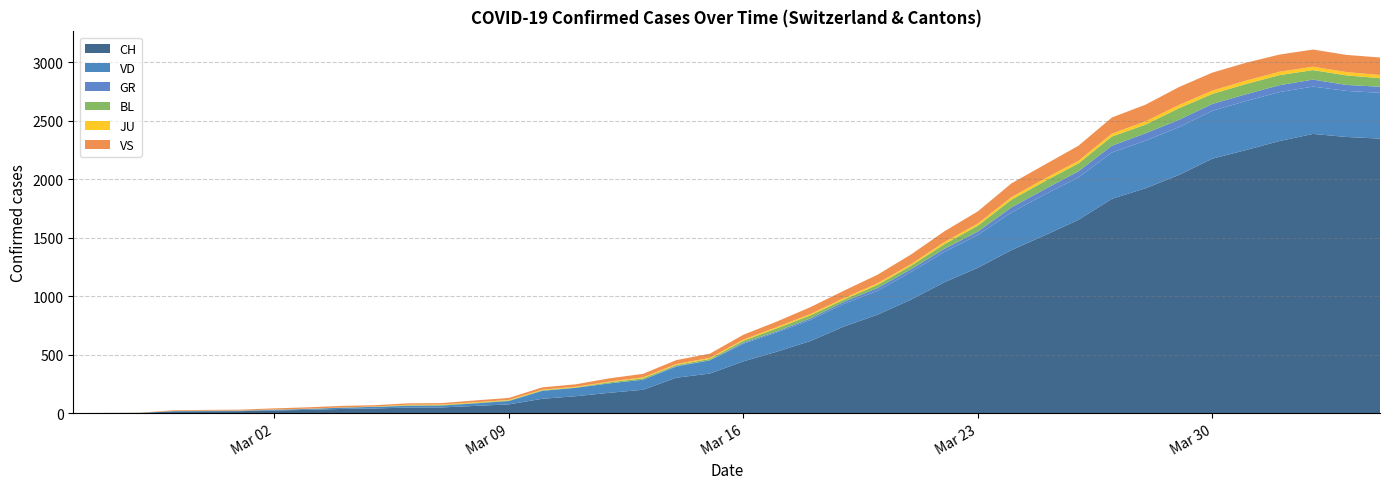

Reading left to right, list all the values displayed in this chart.

CH: 0=0	1=1	2=2	3=13	4=15	5=16	6=22	7=27	8=35	9=39	10=47	11=48	12=61	13=74	14=122	15=144	16=173	17=199	18=302	19=338	20=442	21=525	22=616	23=740	24=841	25=970	26=1119	27=1243	28=1394	29=1521	30=1653	31=1833	32=1923	33=2037	34=2177	35=2250	36=2327	37=2388	38=2362	39=2348
VD: 0=0	1=0	2=0	3=4	4=4	5=4	6=6	7=8	8=11	9=14	10=15	11=16	12=22	13=29	14=68	15=72	16=81	17=86	18=95	19=113	20=151	21=165	22=180	23=194	24=204	25=236	26=259	27=281	28=322	29=350	30=363	31=396	32=407	33=409	34=410	35=419	36=419	37=405	38=394	39=392
GR: 0=0	1=0	2=0	3=0	4=0	5=0	6=0	7=0	8=0	9=0	10=0	11=0	12=0	13=0	14=0	15=0	16=0	17=0	18=6	19=0	20=9	21=9	22=13	23=18	24=24	25=24	26=27	27=29	28=43	29=45	30=52	31=58	32=63	33=63	34=58	35=58	36=59	37=60	38=51	39=52
BL: 0=0	1=0	2=0	3=0	4=1	5=1	6=1	7=1	8=1	9=1	10=4	11=4	12=4	13=4	14=5	15=3	16=9	17=12	18=8	19=12	20=17	21=26	22=27	23=19	24=27	25=30	26=40	27=51	28=66	29=68	30=68	31=79	32=75	33=99	34=86	35=88	36=86	37=81	38=82	39=73
JU: 0=0	1=0	2=1	3=1	4=1	5=1	6=1	7=1	8=1	9=2	10=5	11=5	12=5	13=5	14=5	15=6	16=6	17=8	18=8	19=9	20=9	21=11	22=11	23=12	24=14	25=13	26=18	27=18	28=22	29=23	30=22	31=25	32=27	33=28	34=28	35=29	36=29	37=29	38=28	39=27
VS: 0=0	1=0	2=0	3=6	4=6	5=7	6=10	7=12	8=13	9=11	10=12	11=12	12=16	13=17	14=20	15=21	16=28	17=30	18=34	19=36	20=42	21=47	22=59	23=64	24=73	25=83	26=92	27=104	28=118	29=119	30=129	31=138	32=143	33=153	34=154	35=153	36=147	37=147	38=147	39=150